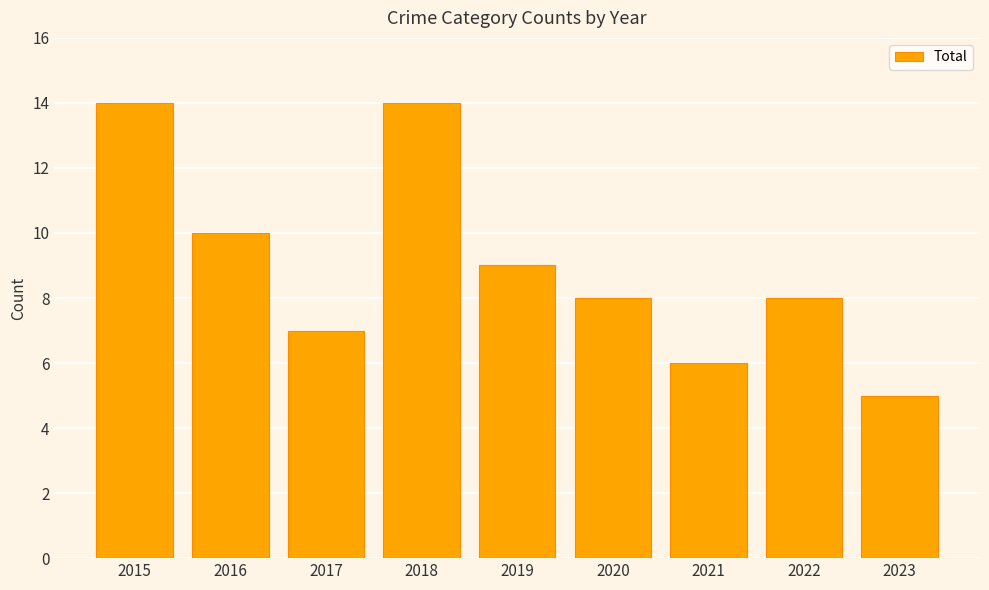

Reading left to right, list all the values displayed in this chart.

14	10	7	14	9	8	6	8	5